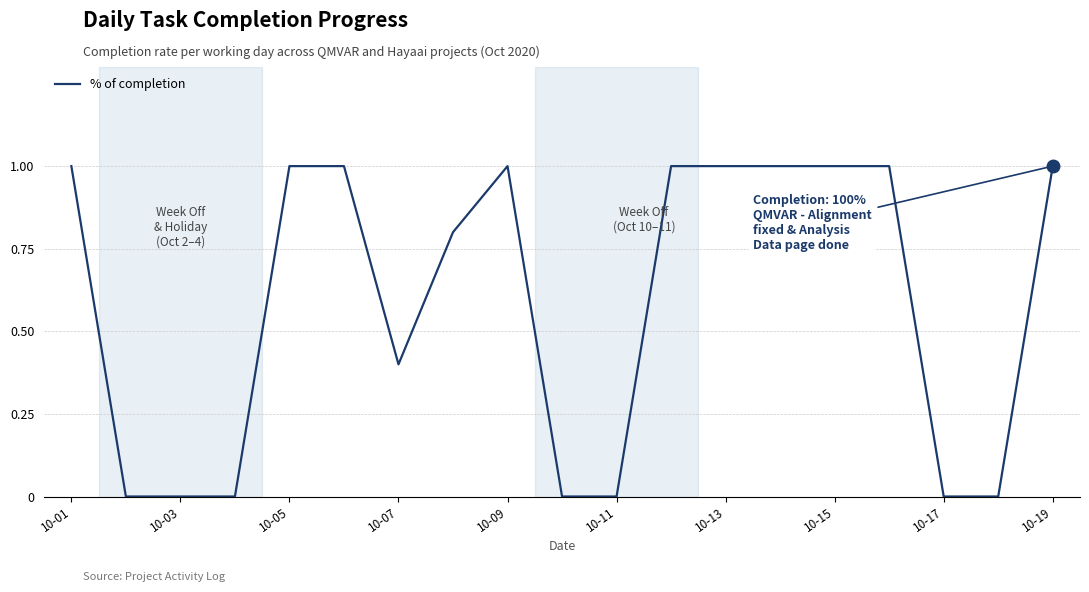

What is the maximum value shown in the chart?

1.0